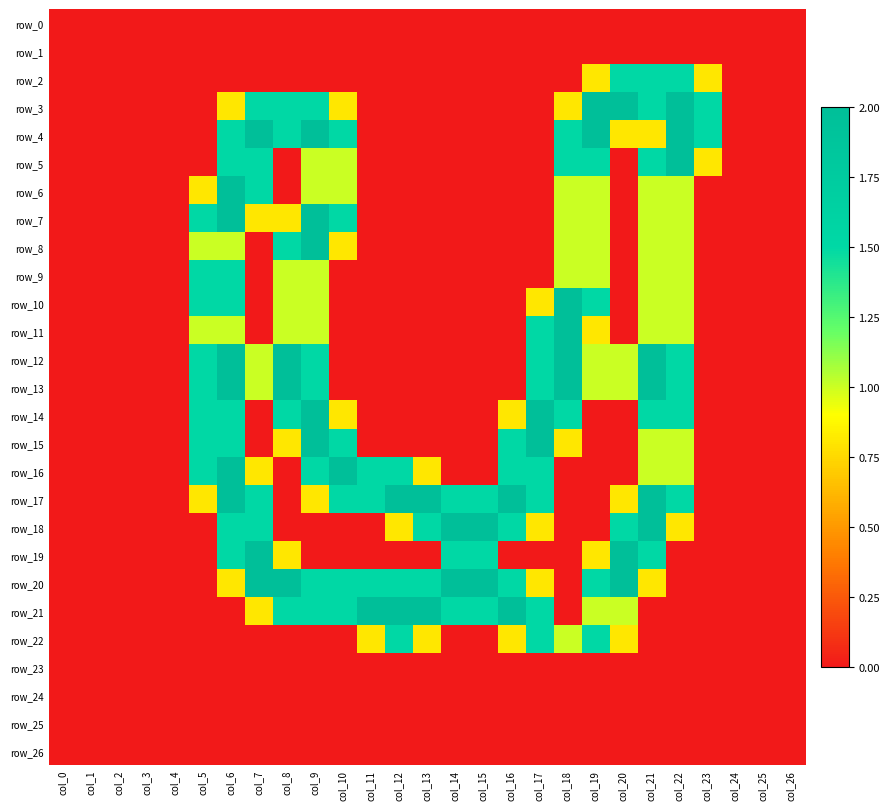

Which label corresponds to the smallest value in the chart?

col_0